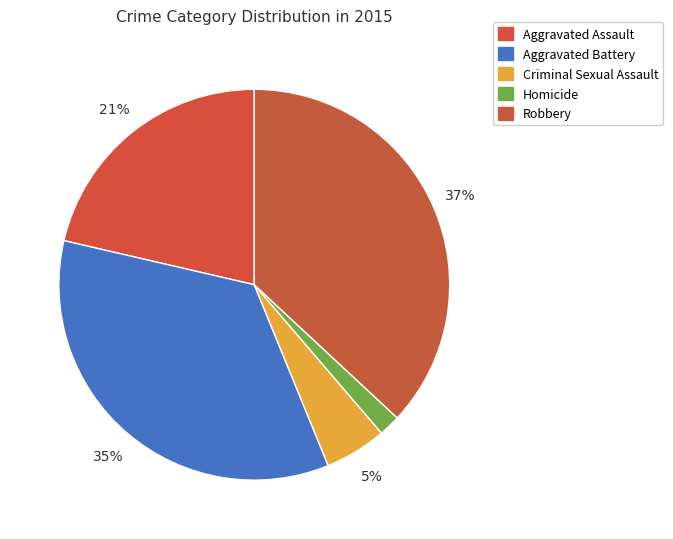

The Aggravated Assault slice represents 14% of the pie. True or false?

False